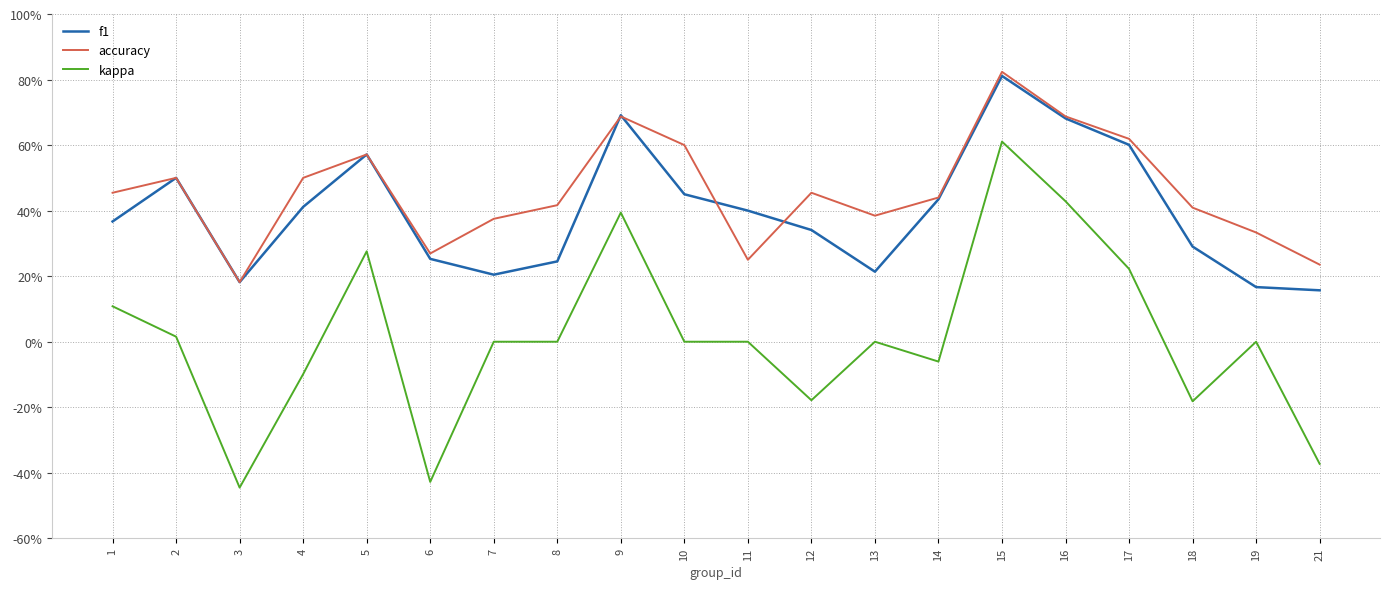

Is this an area chart (filled region under the line)?

No